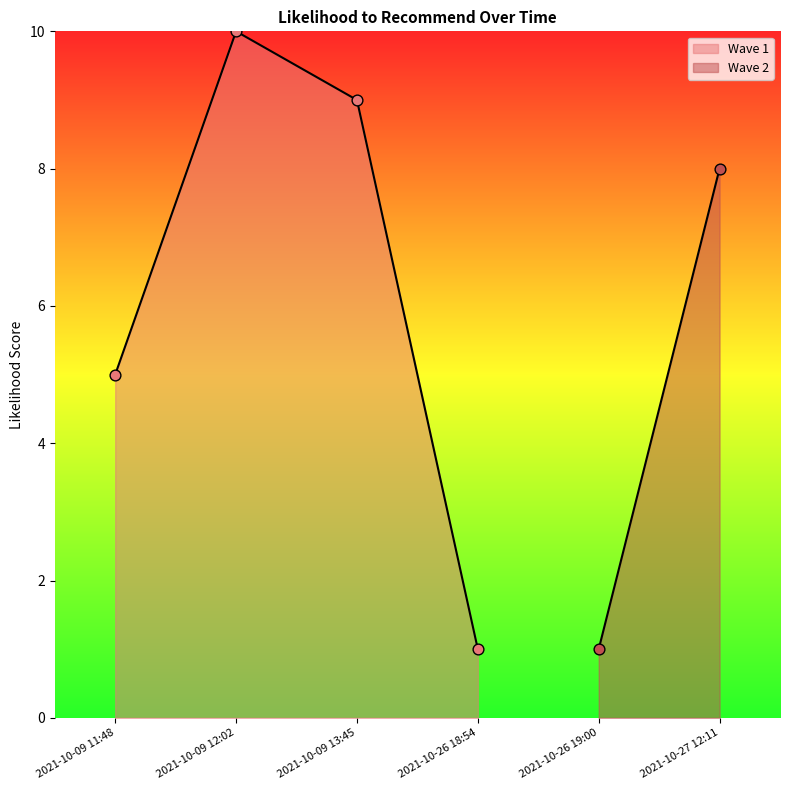

What is the change in value from 2021-10-09 13:45 to 2021-10-26 18:54?

-8